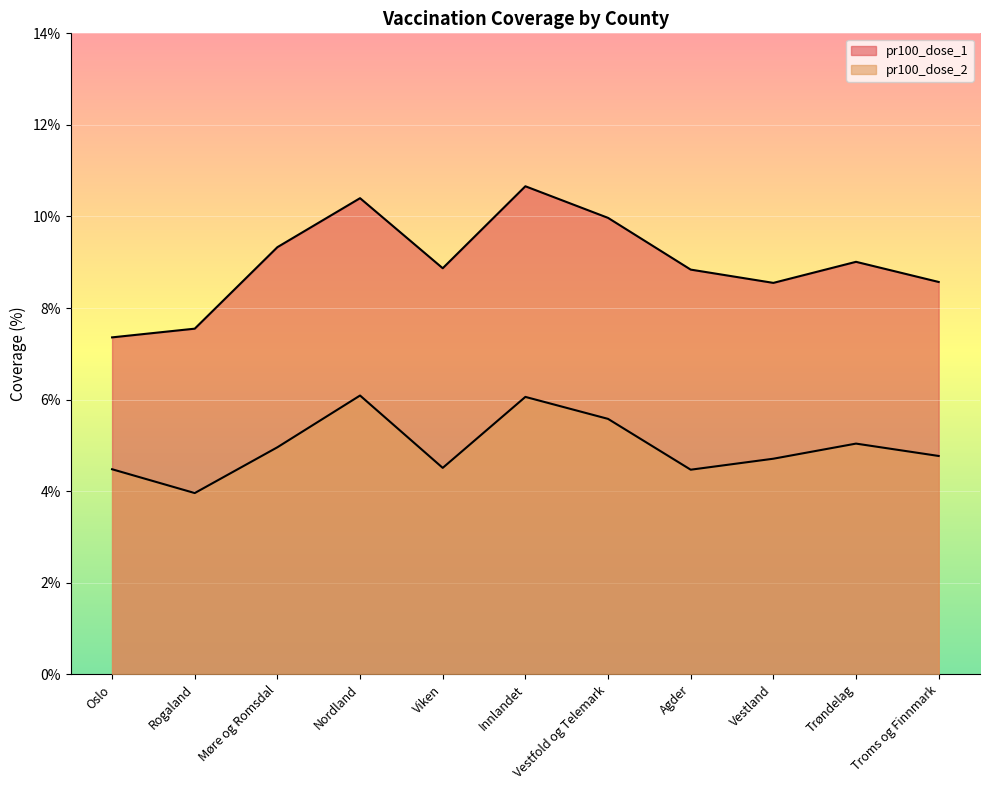

What is the spread (max minus min) of values at Viken?

4.4